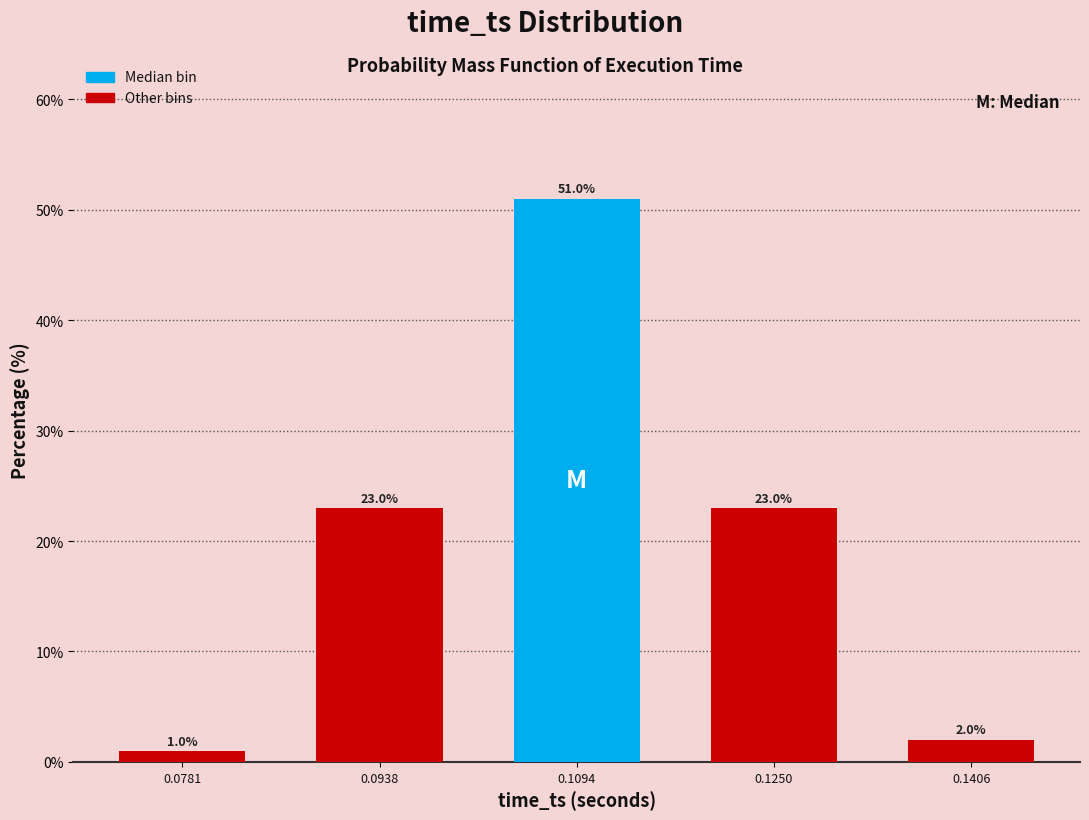

Reading left to right, extract all data points from this chart.

1	23	51	23	2